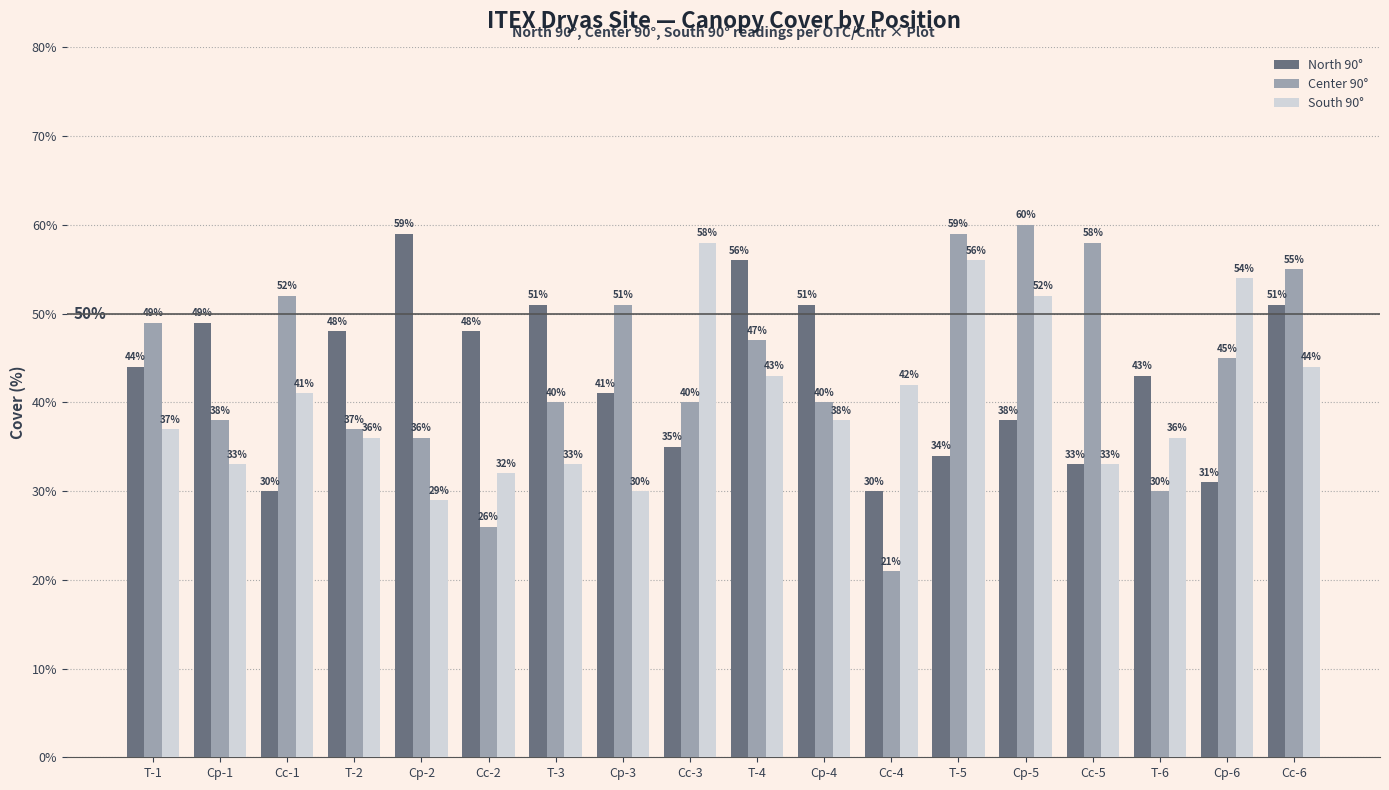

At which label does Center 90° reach its minimum?

Cc-4